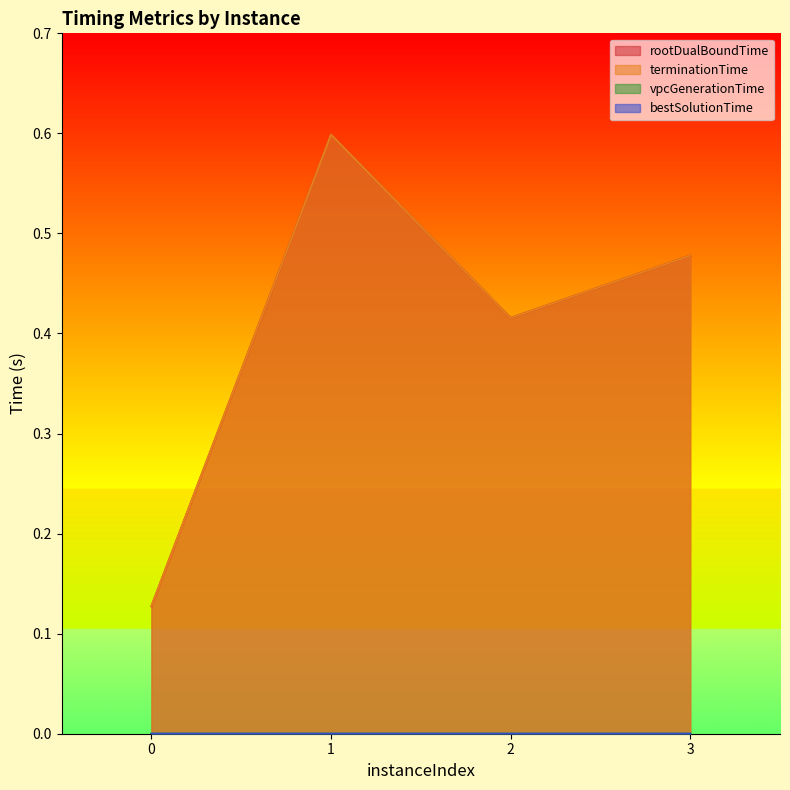

What is the maximum value for terminationTime?

0.6